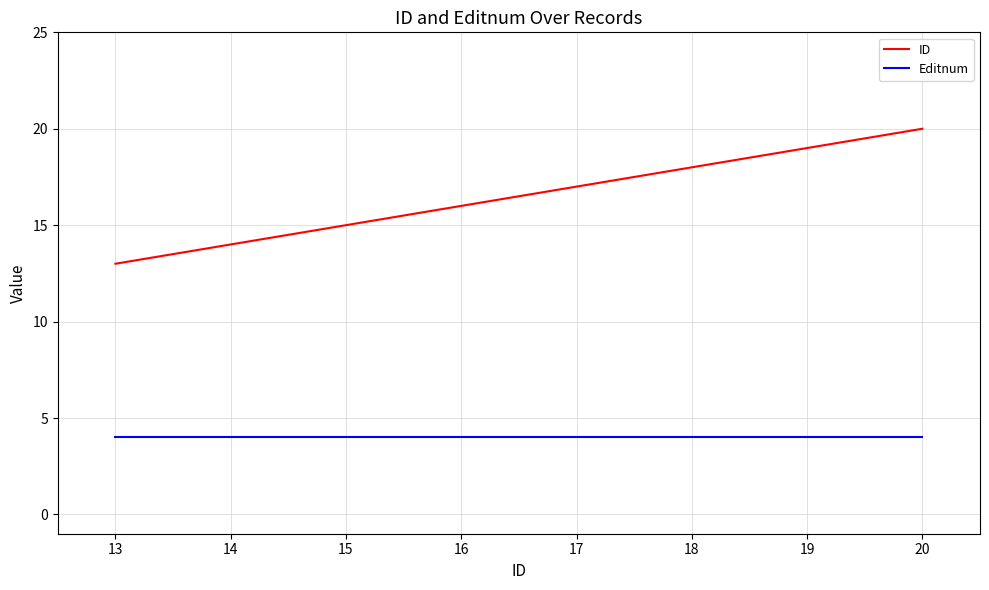

Between 13 and 16, which series saw the biggest shift?

ID